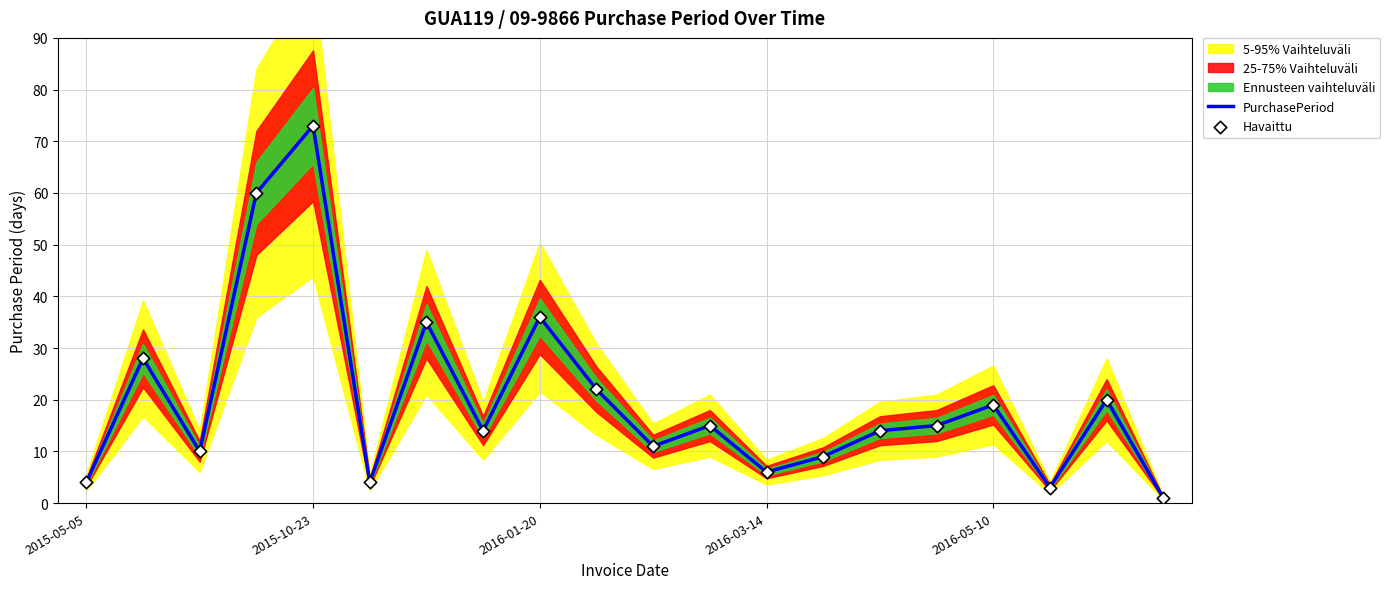

True or false: PurchasePeriod has a value of 64 at 2016-01-20.

False